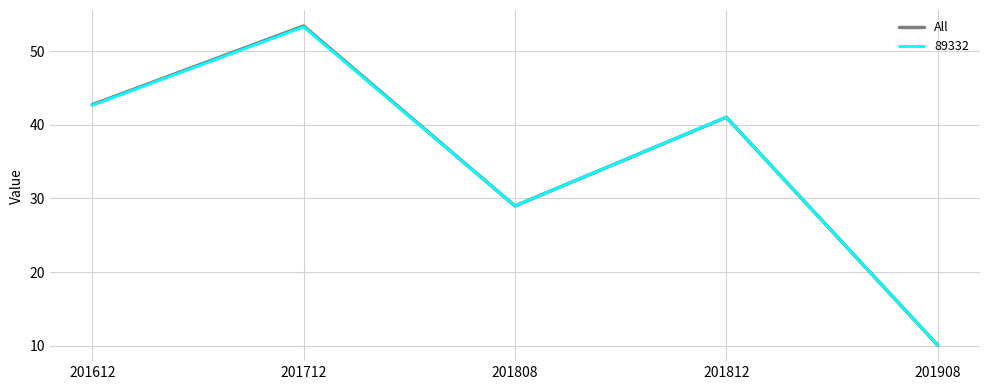

The value of 89332 at 201712 is 35.2. True or false?

False